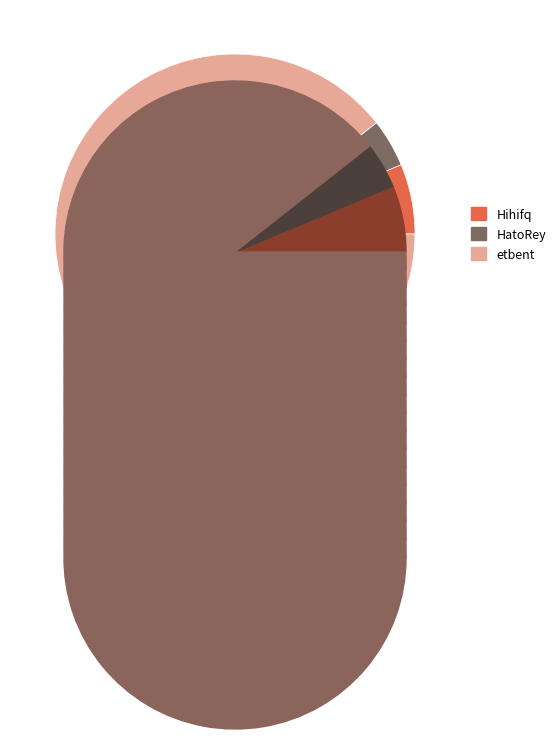

How many segments does this pie chart have?

3